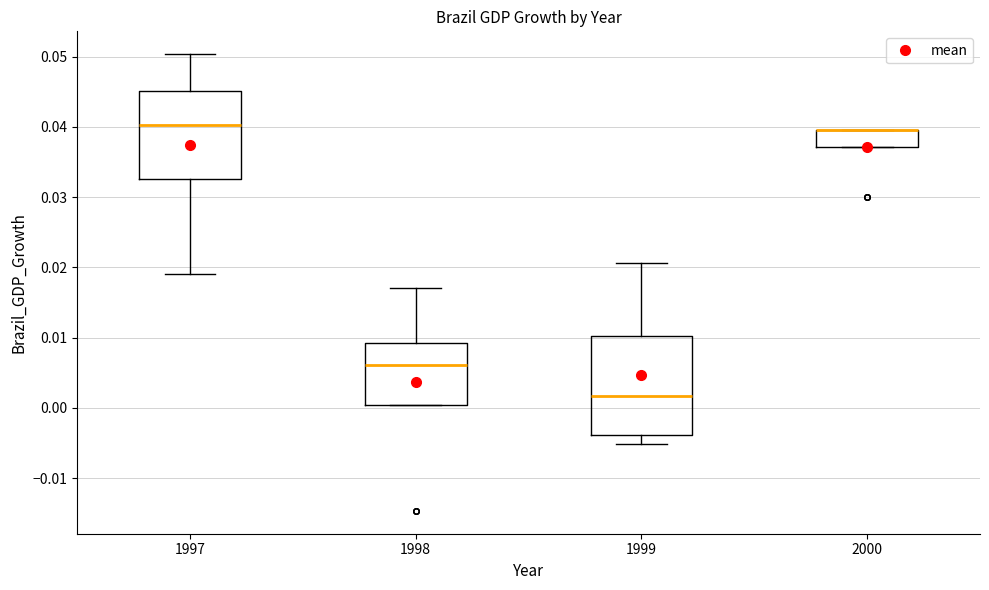

Where is the upper edge of the box at x = 1999 on the y-axis? The values are not printed on the chart, so give them approximately, as read against the axis.

0.010